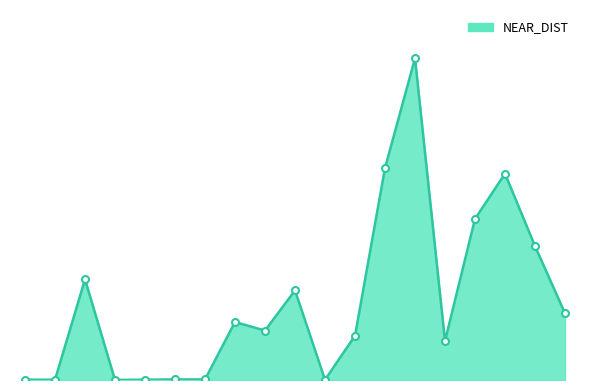

List the labels in order of value, largest first.

14, 13, 17, 16, 18, 3, 10, 19, 8, 9, 12, 15, 6, 7, 1, 5, 2, 11, 4